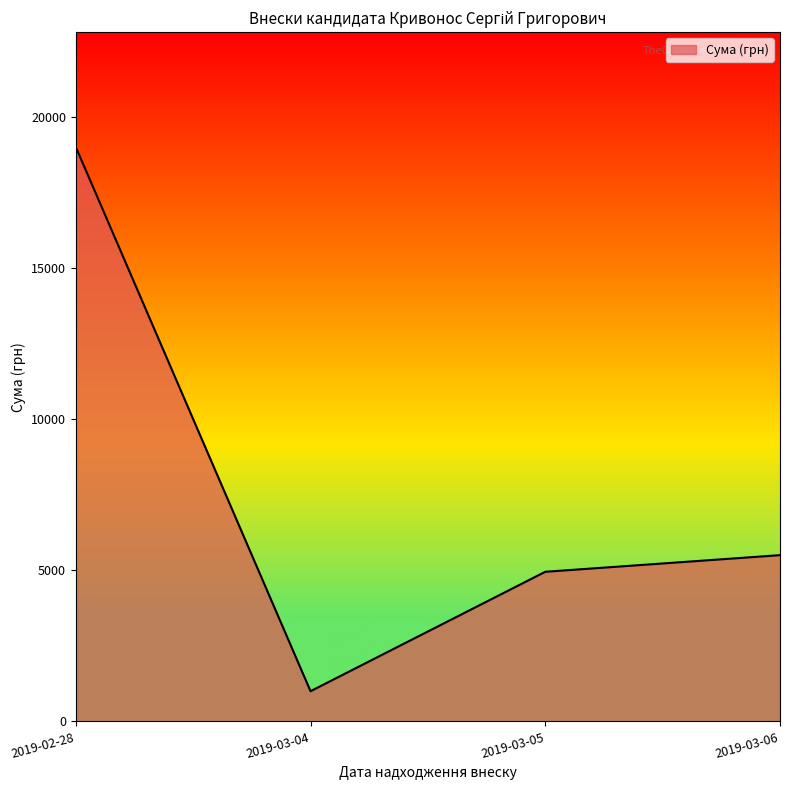

List the labels in order of value, largest first.

2019-02-28, 2019-03-06, 2019-03-05, 2019-03-04